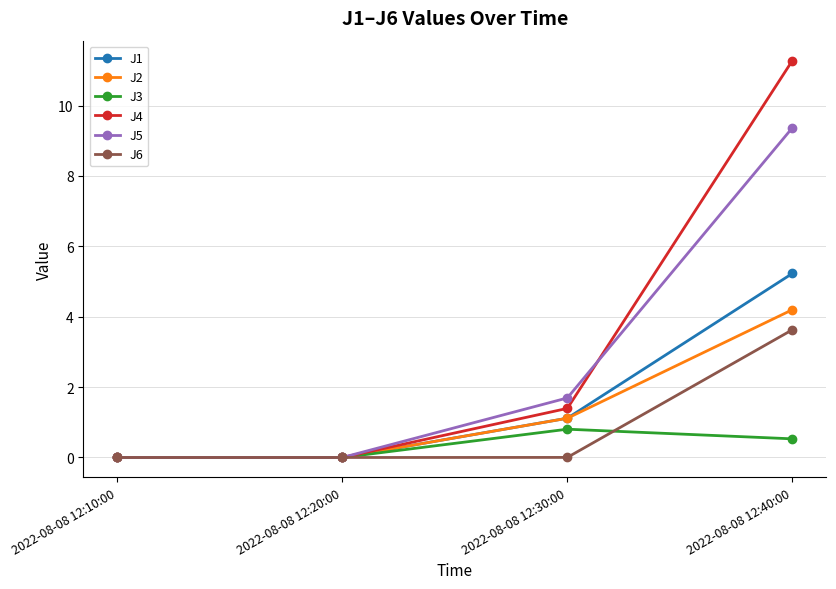

How many lines are shown in the chart?

6